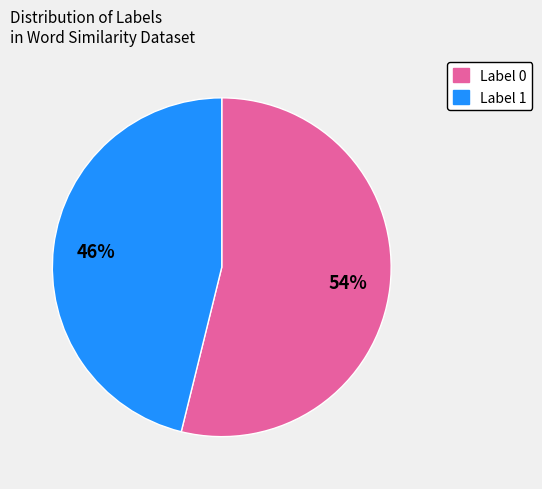

To the nearest percent, what is the difference between the Label 1 and Label 0 slice percentages?

8%